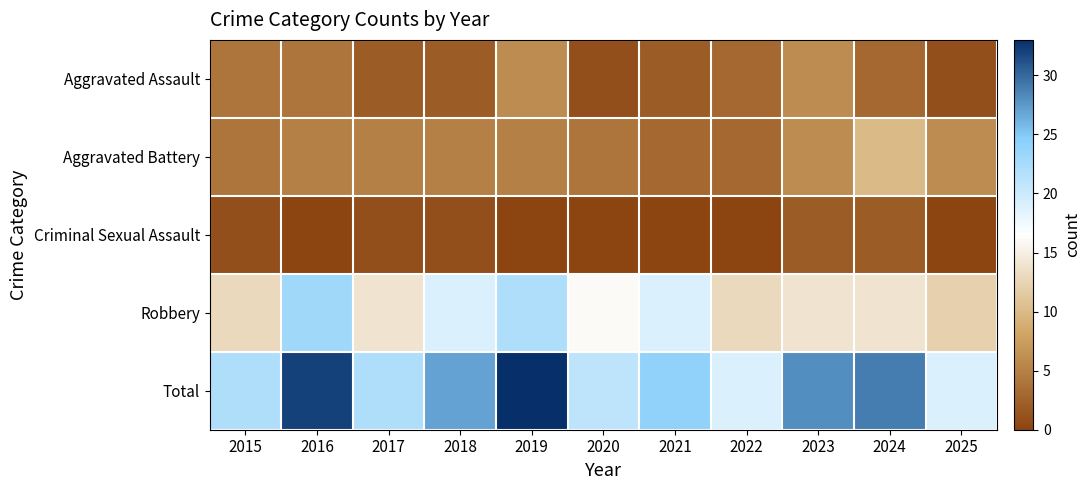

Reading left to right, extract all data points from this chart.

Aggravated Assault: 2015=4	2016=4	2017=2	2018=2	2019=6	2020=1	2021=2	2022=3	2023=6	2024=3	2025=1
Aggravated Battery: 2015=4	2016=5	2017=5	2018=5	2019=5	2020=4	2021=3	2022=3	2023=6	2024=10	2025=6
Criminal Sexual Assault: 2015=1	2016=0	2017=1	2018=1	2019=0	2020=0	2021=0	2022=0	2023=2	2024=2	2025=0
Robbery: 2015=13	2016=23	2017=14	2018=19	2019=22	2020=16	2021=19	2022=13	2023=14	2024=14	2025=12
Total: 2015=22	2016=32	2017=22	2018=27	2019=33	2020=21	2021=24	2022=19	2023=28	2024=29	2025=19